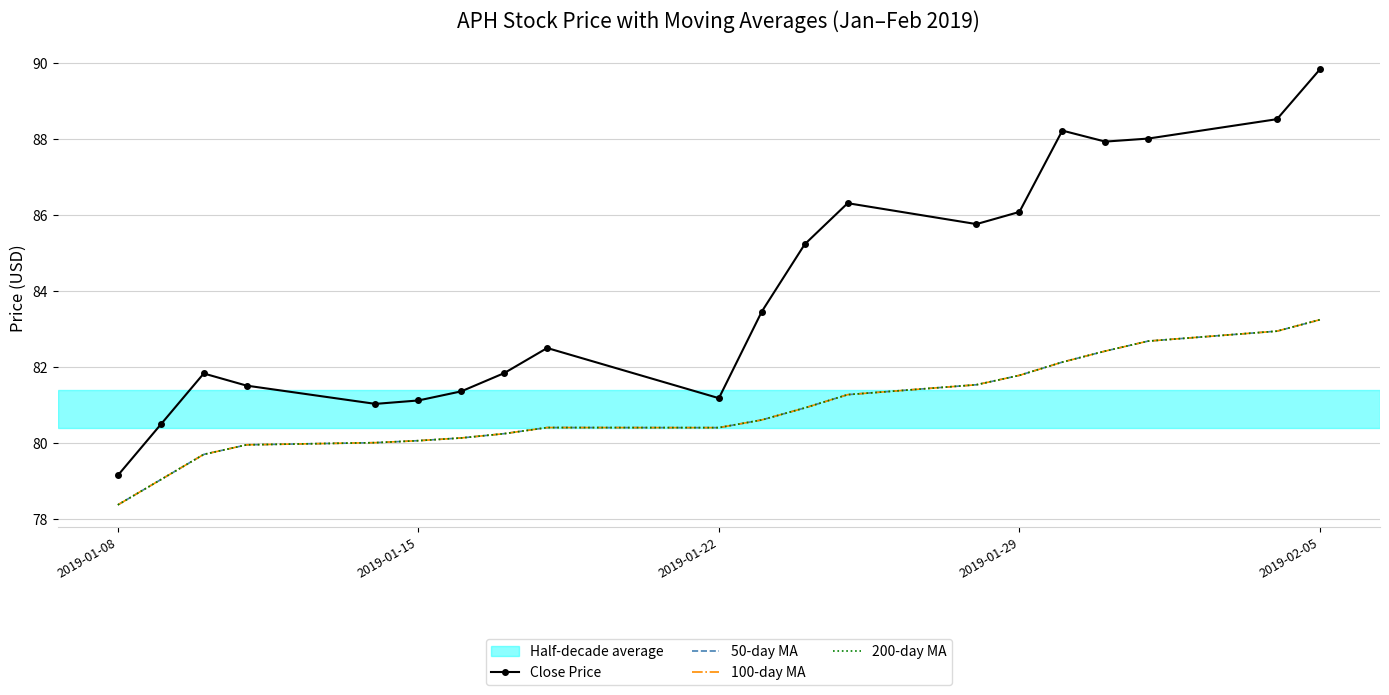

Reading left to right, what are all the values shown in this chart?

Close Price: 79.1	80.5	81.8	81.5	81.0	81.1	81.3	81.8	82.5	81.2	83.4	85.2	86.3	85.8	86.1	88.2	87.9	88.0	88.5	89.8
50-day MA: 78.4	79.0	79.7	79.9	80.0	80.1	80.1	80.2	80.4	80.4	80.6	80.9	81.3	81.5	81.8	82.1	82.4	82.7	82.9	83.2
100-day MA: 78.4	79.0	79.7	79.9	80.0	80.1	80.1	80.2	80.4	80.4	80.6	80.9	81.3	81.5	81.8	82.1	82.4	82.7	82.9	83.2
200-day MA: 78.4	79.0	79.7	79.9	80.0	80.1	80.1	80.2	80.4	80.4	80.6	80.9	81.3	81.5	81.8	82.1	82.4	82.7	82.9	83.2